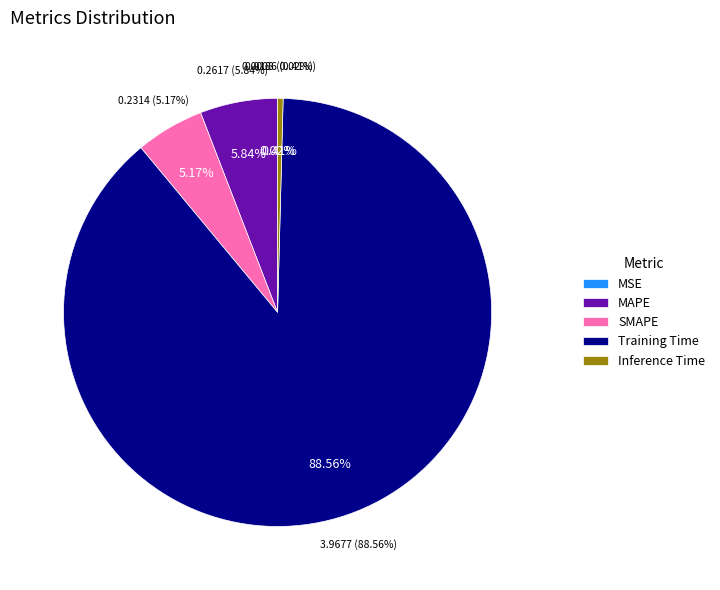

To the nearest percent, what is the difference between the largest and smallest slice percentages?

89%